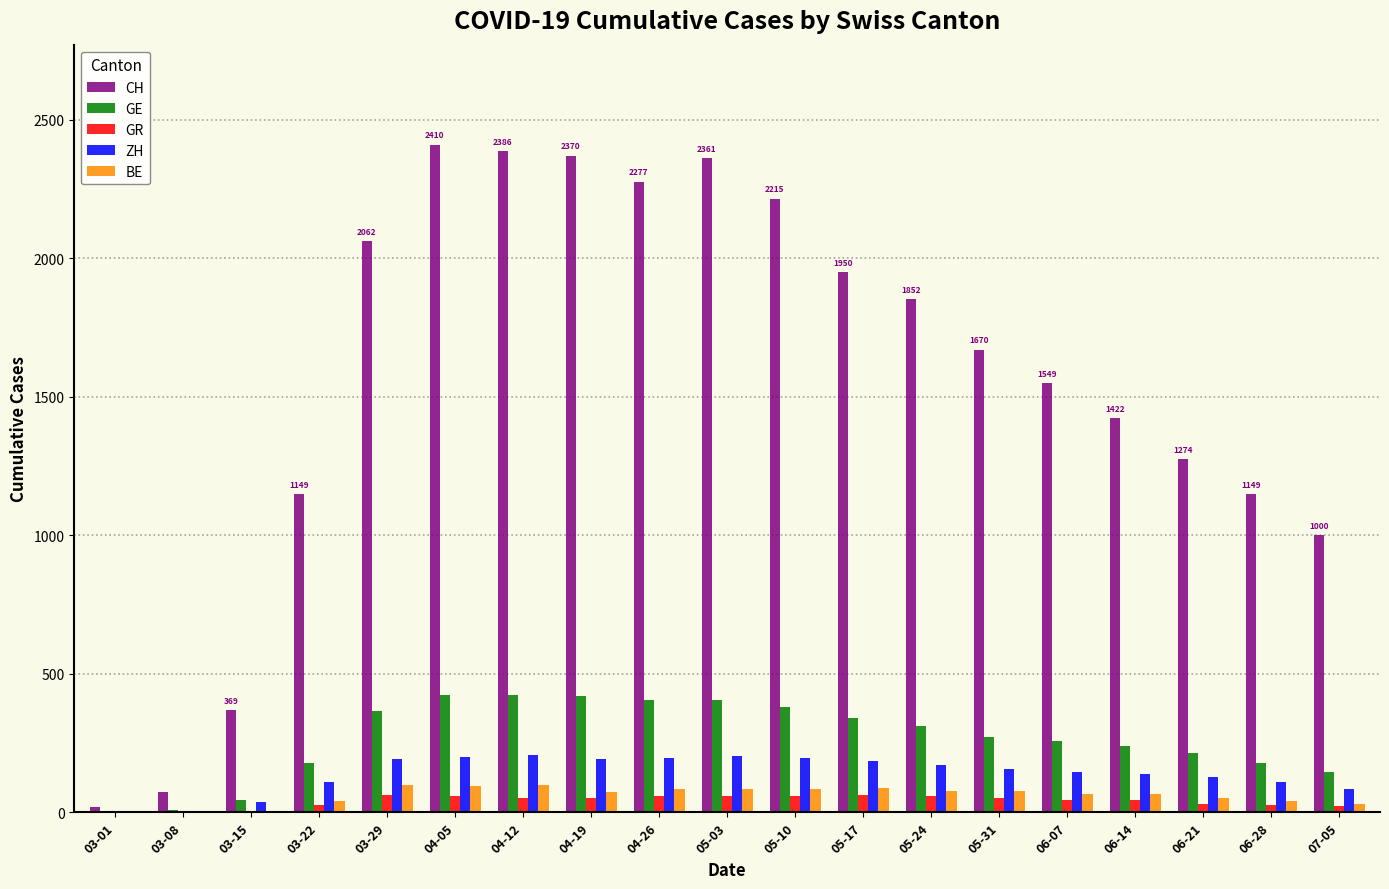

Which series changed the most between 05-10 and 06-07?

CH